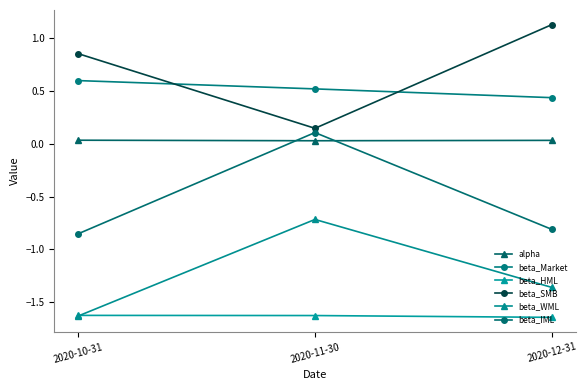

At which category is the sum across all series the highest?

2020-11-30